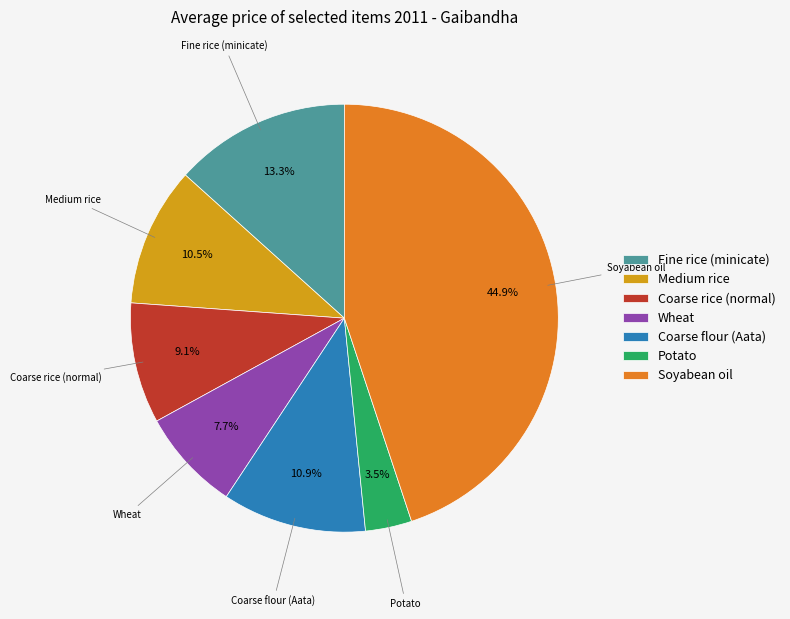

To the nearest percent, what is the difference between the largest and smallest slice percentages?

41%